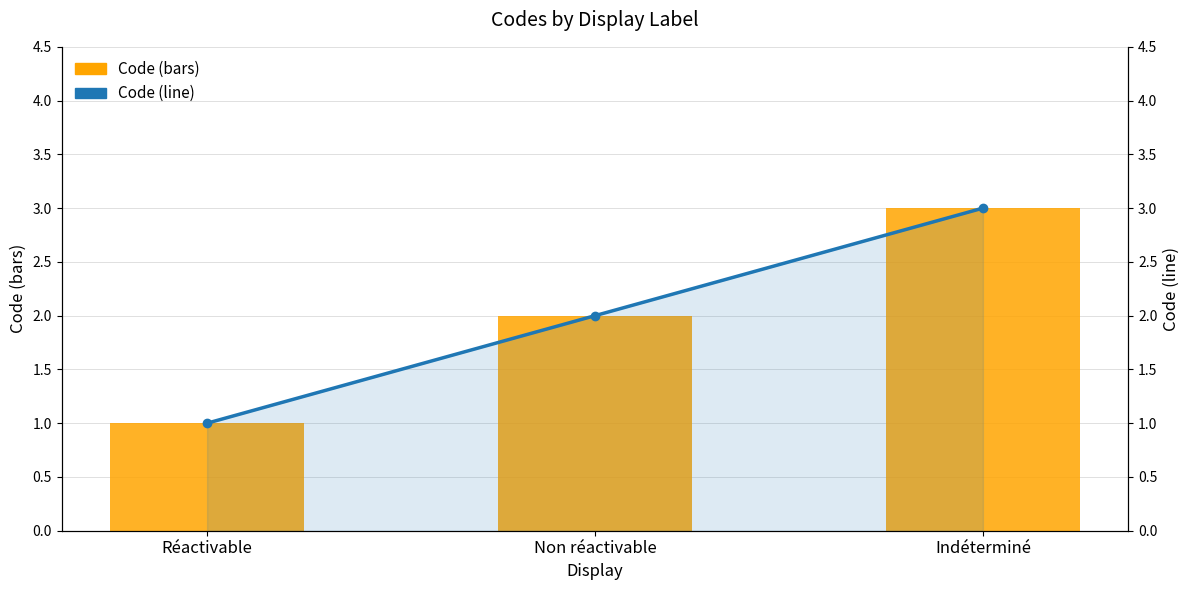

At which label is Code closest to 2?

Non réactivable